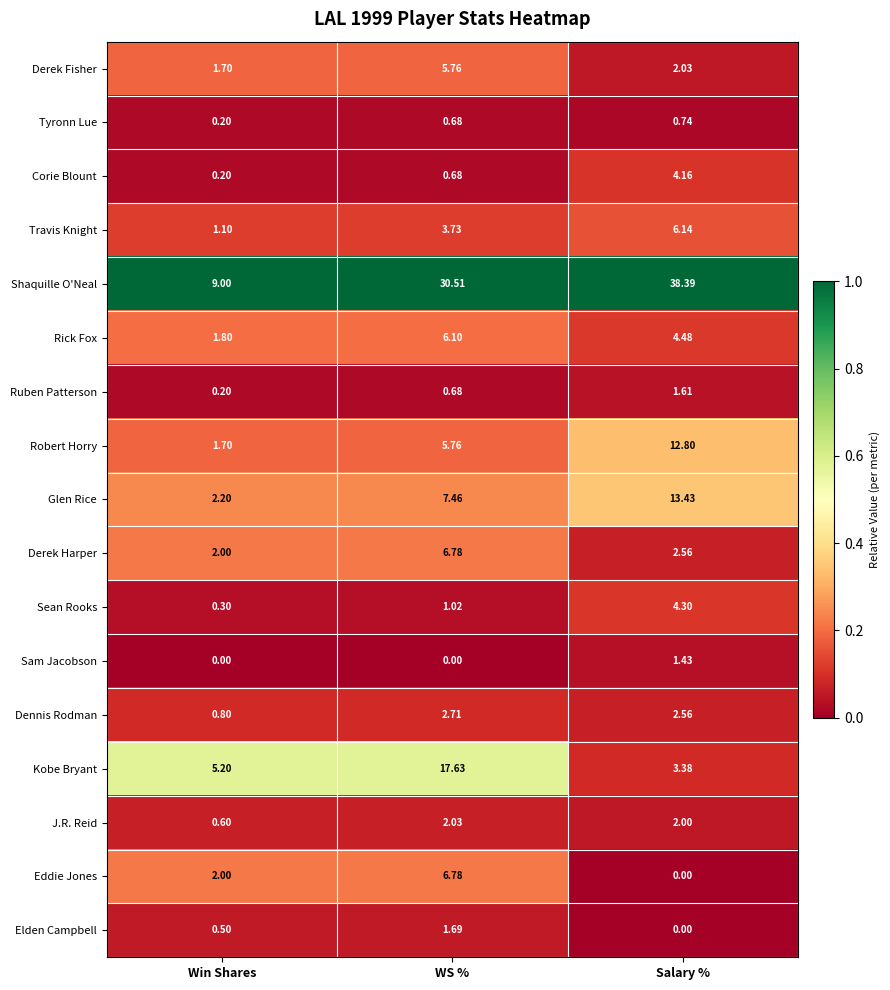

Which series has the widest spread of values?

Shaquille O'Neal